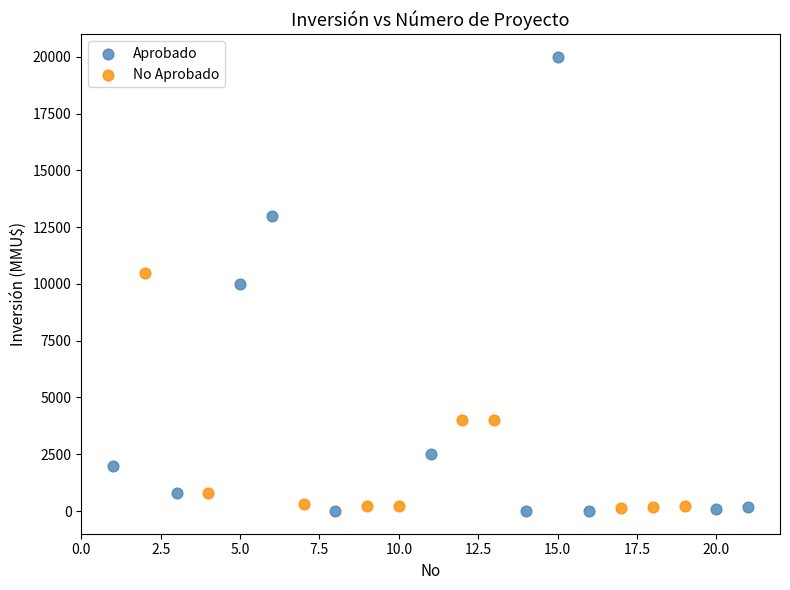

Which series has the largest Y range (max minus min)?

Aprobado